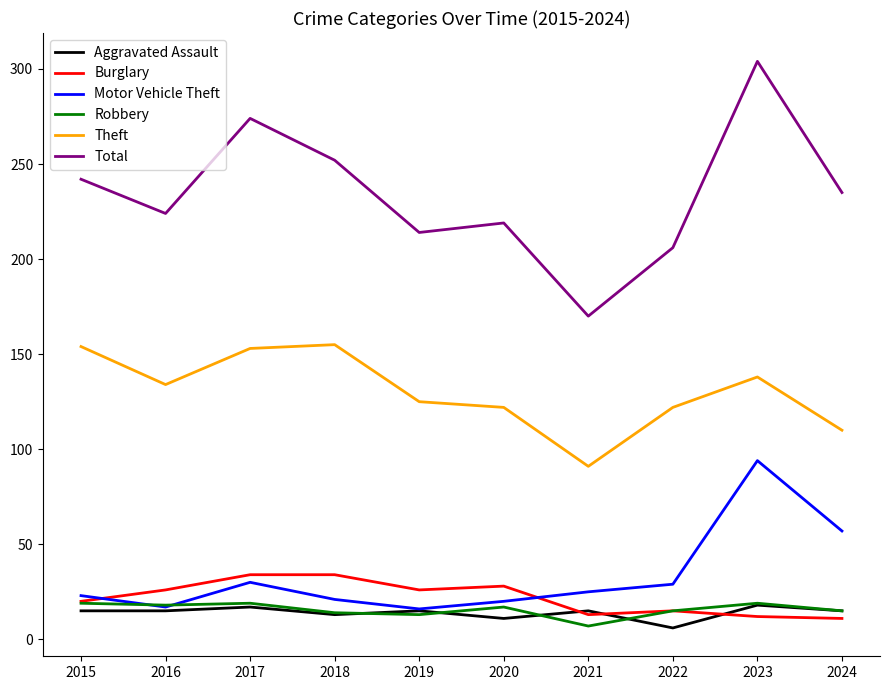

Is it true that Burglary equals 13 at 2021?

True